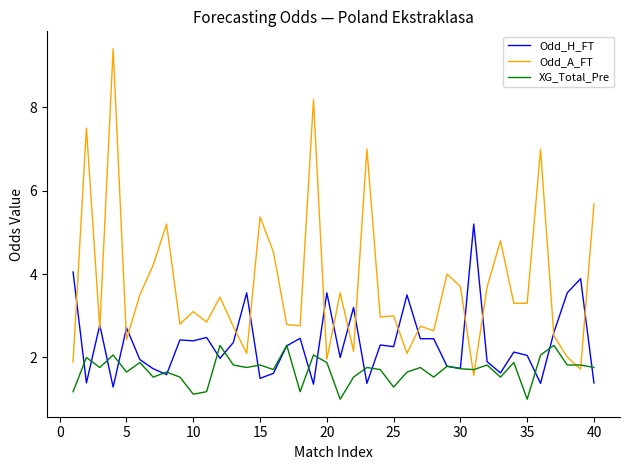

Rank the series by their maximum value, from lowest to highest.

XG_Total_Pre, Odd_H_FT, Odd_A_FT